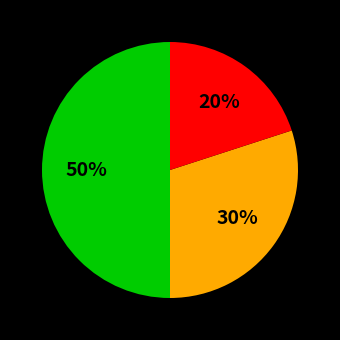

To the nearest percent, what is the average slice percentage?

33%